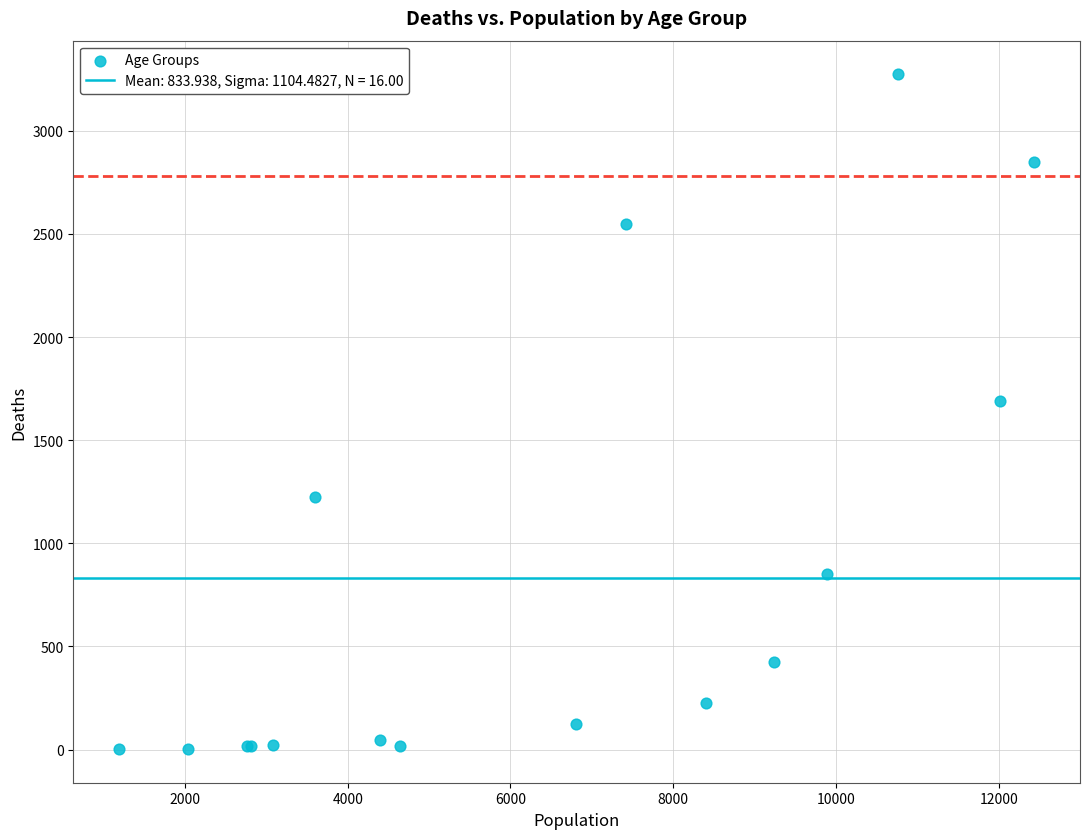

What Y value in the scatter plot is closest to 1638?

1690